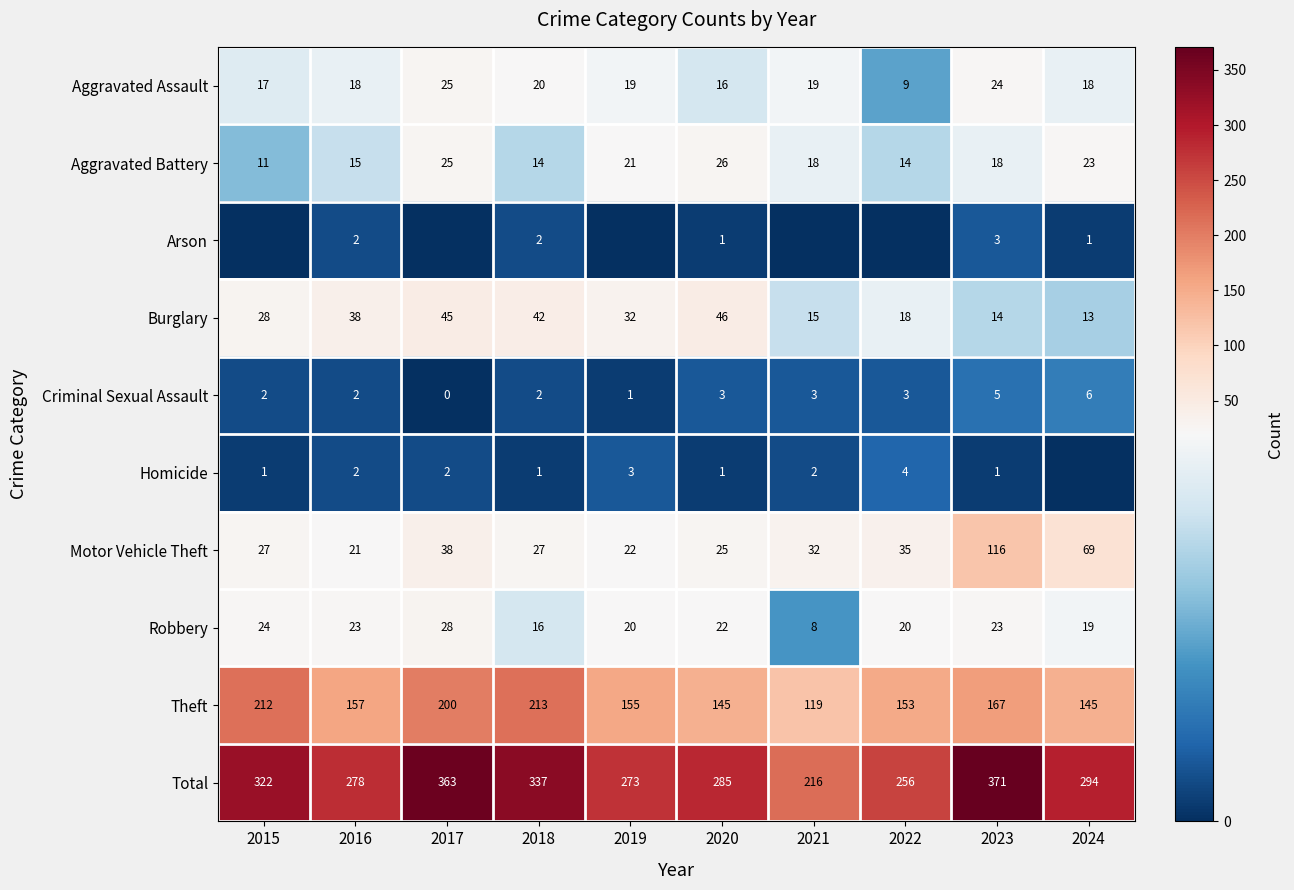

The value of Aggravated Battery at 2015 is 11. True or false?

True